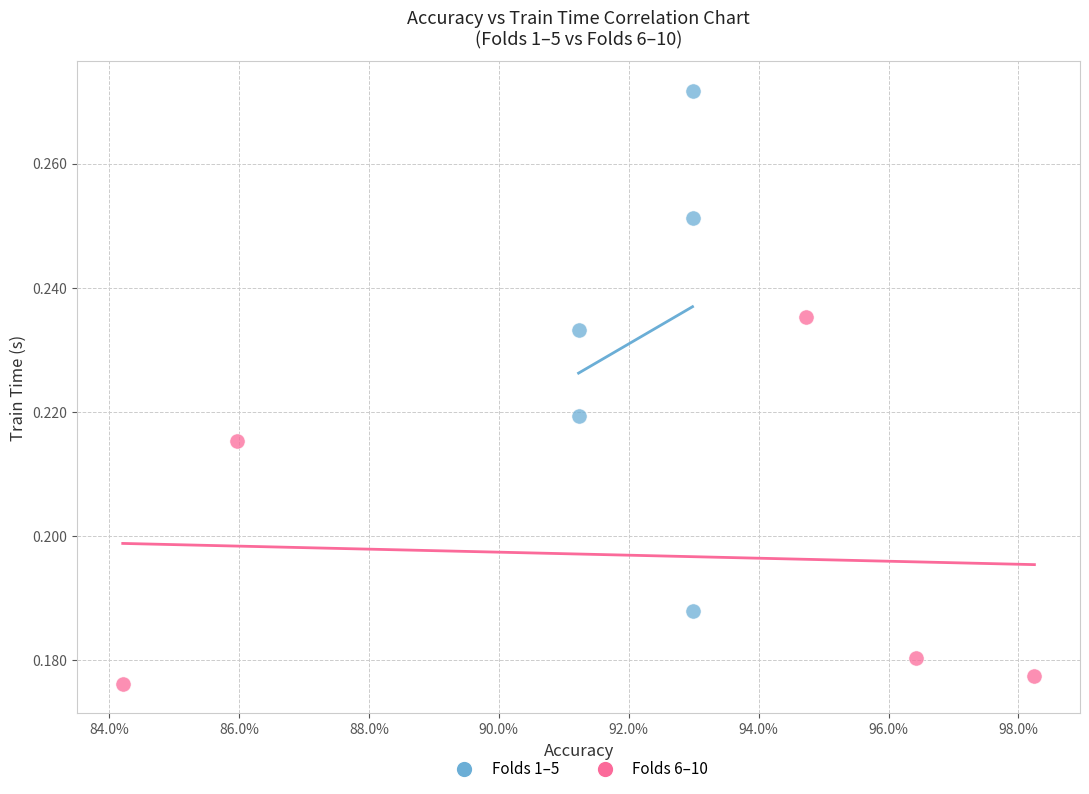

Which series reaches the maximum Y coordinate?

Folds 1–5